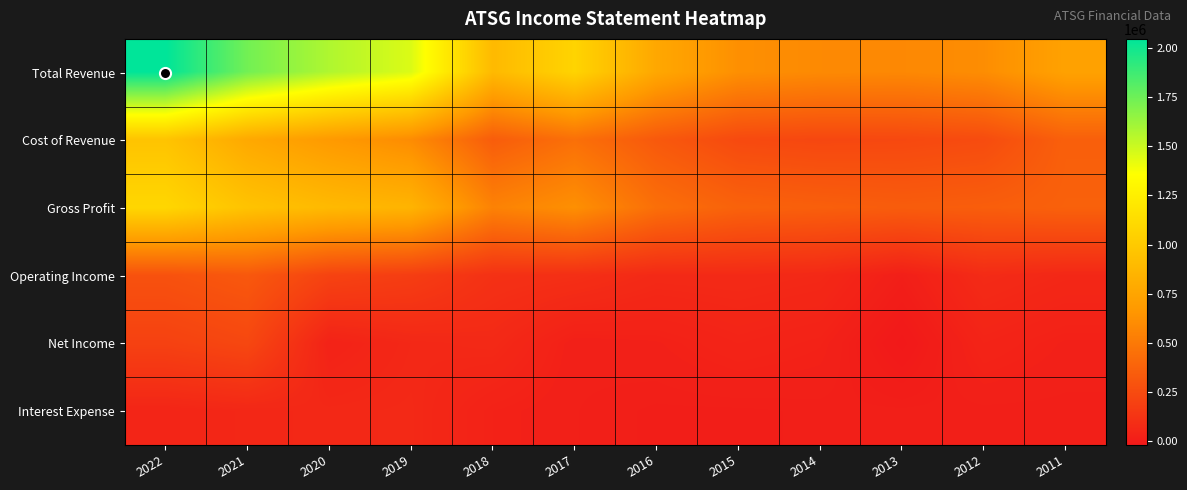

Count the number of data series in this chart.

6